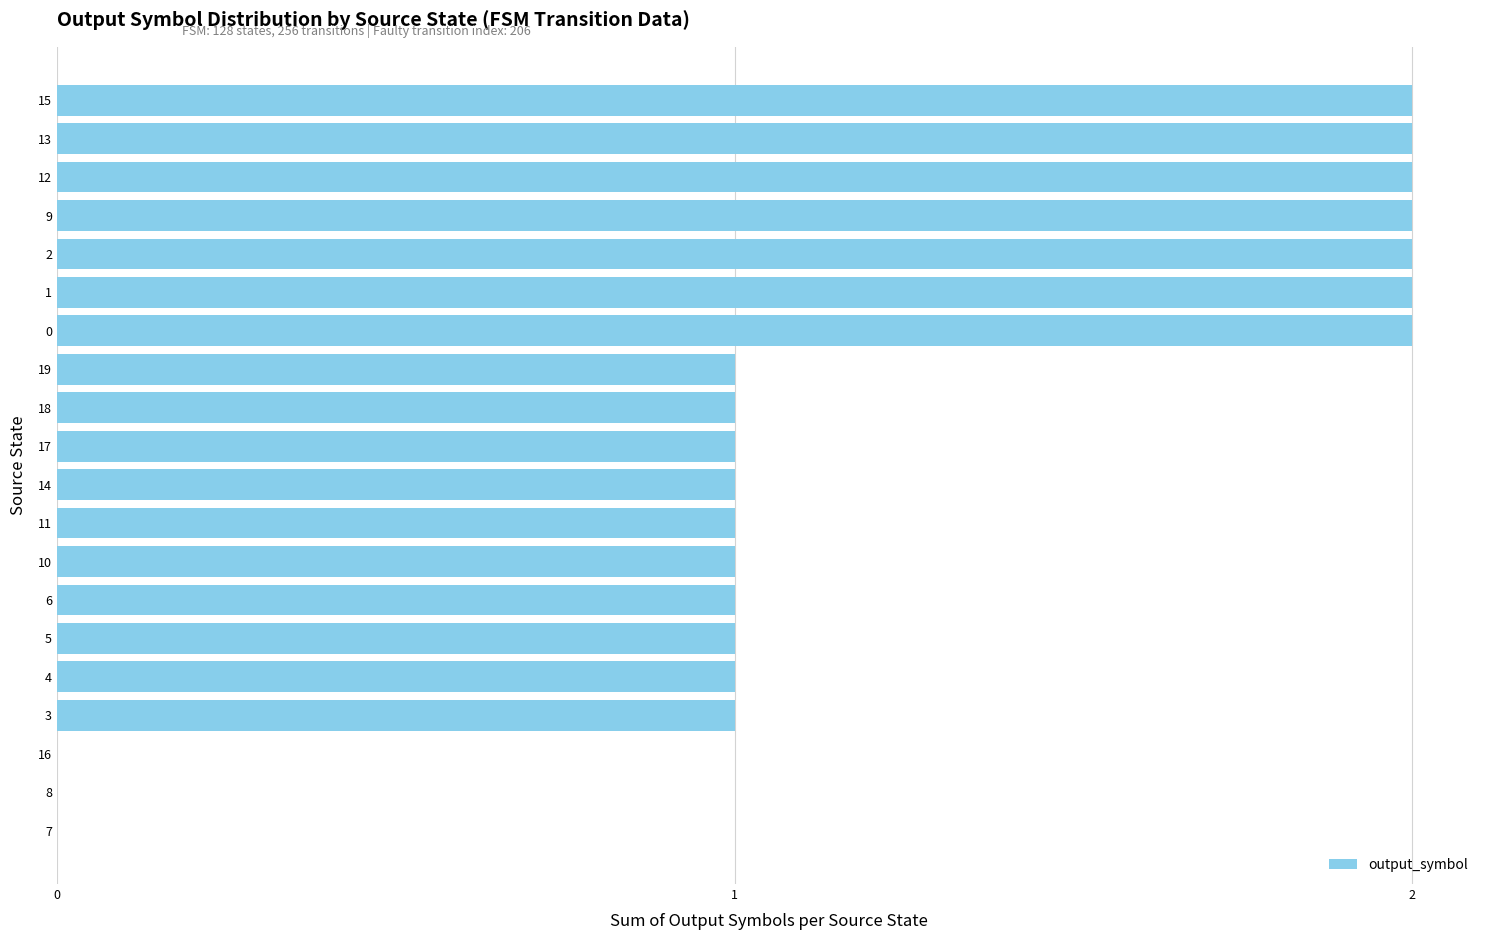

What is the ratio of the value at 4 to the value at 15?

0.5